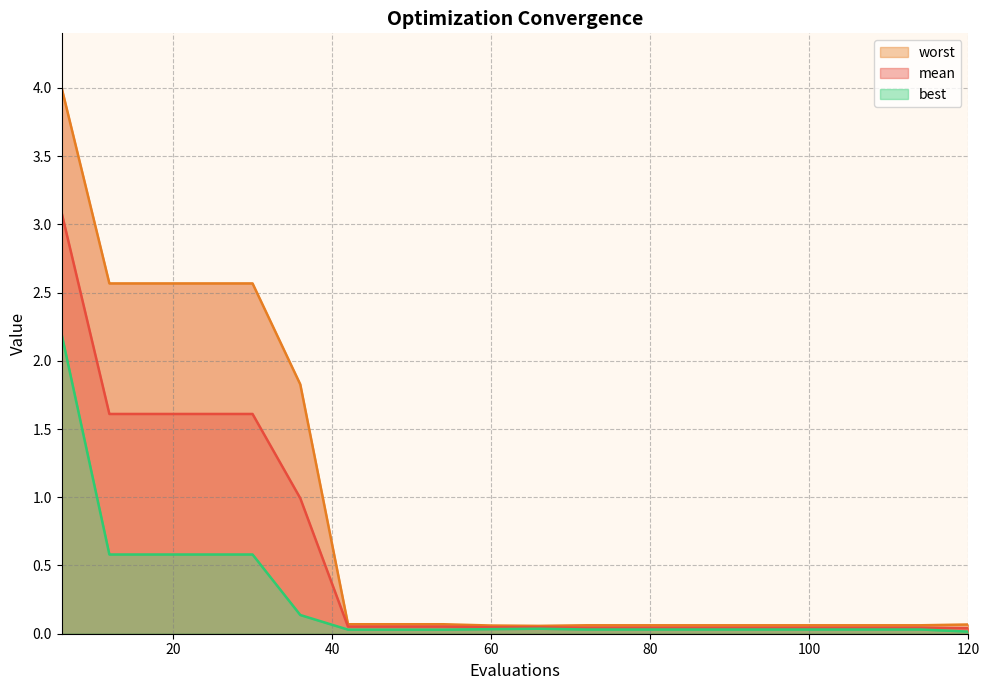

Which has a higher value, 96 or 30?

30